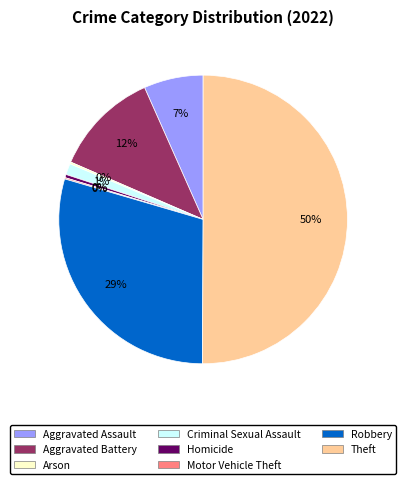

Which category has the biggest portion of the pie?

Theft